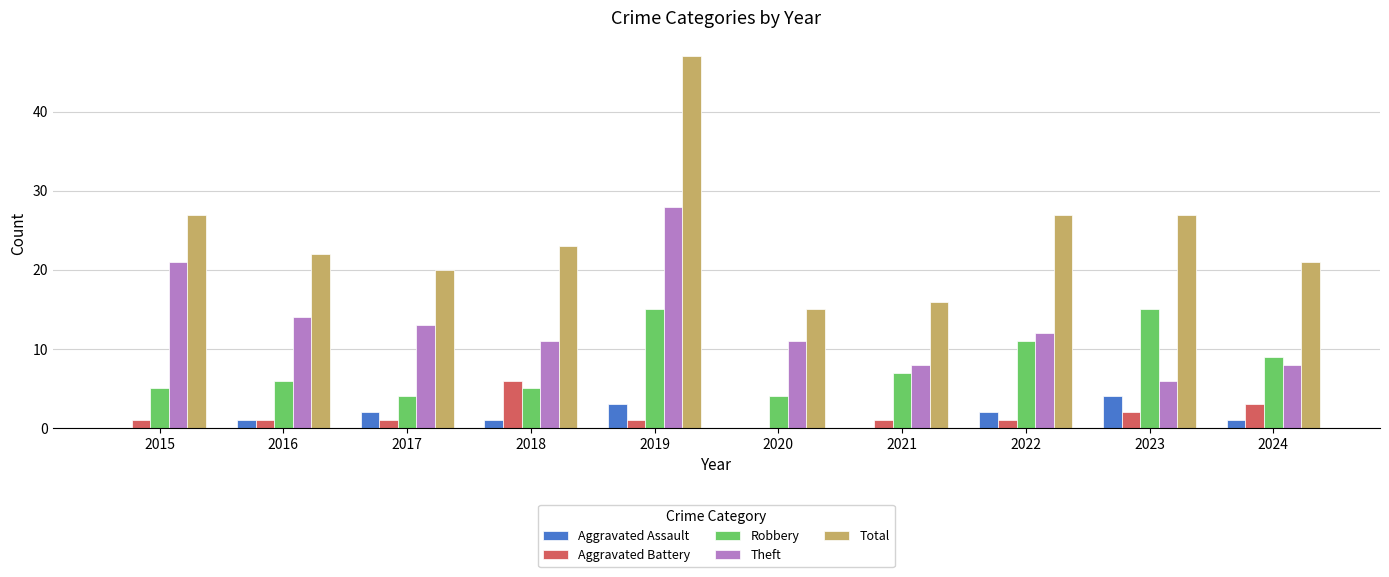

Which series has the widest spread of values?

Total